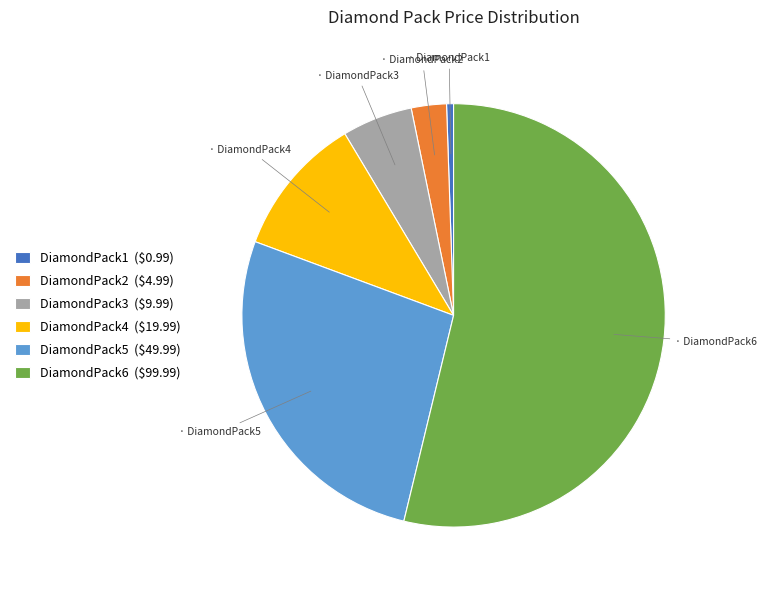

Is there any slice that represents more than half of the pie?

Yes